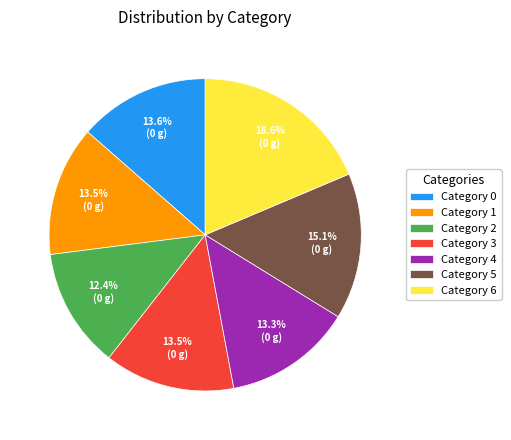

To the nearest percent, what is the difference between the largest and smallest slice percentages?

6%